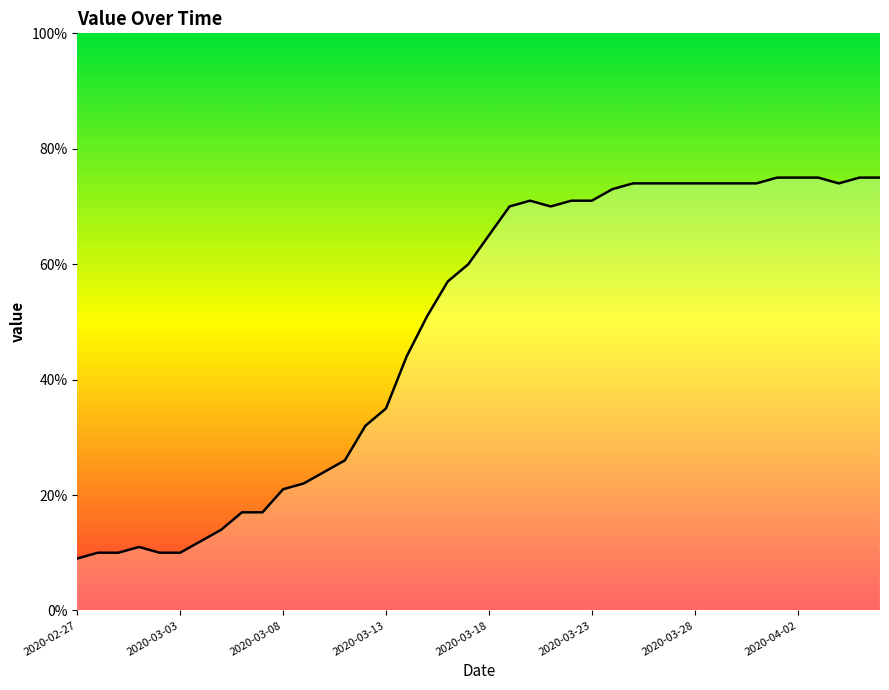

What is the difference between the maximum and minimum values?

66